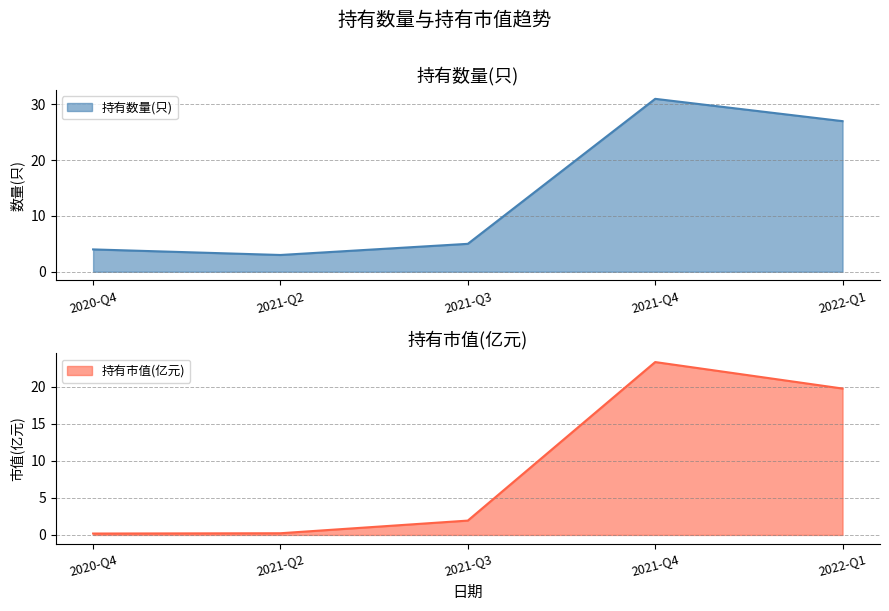

True or false: 持有市值(亿元) and 持有数量(只) intersect in this chart.

False